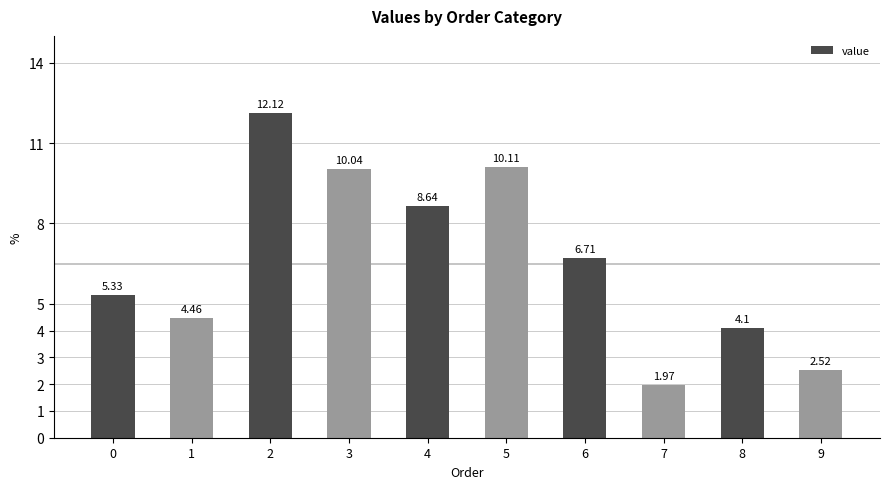

What is the sum of the values at 7 and 5?

12.1